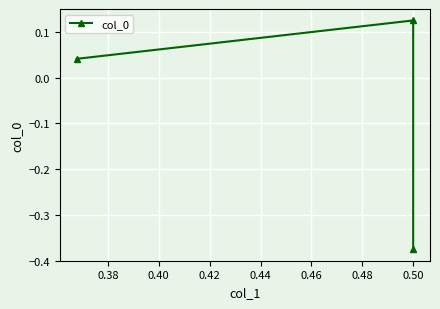

How many positive values are there?

2